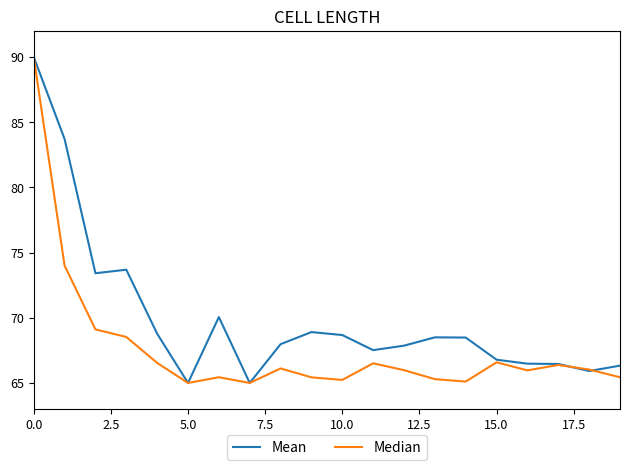

Rank the series by their average value, from highest to lowest.

Mean, Median